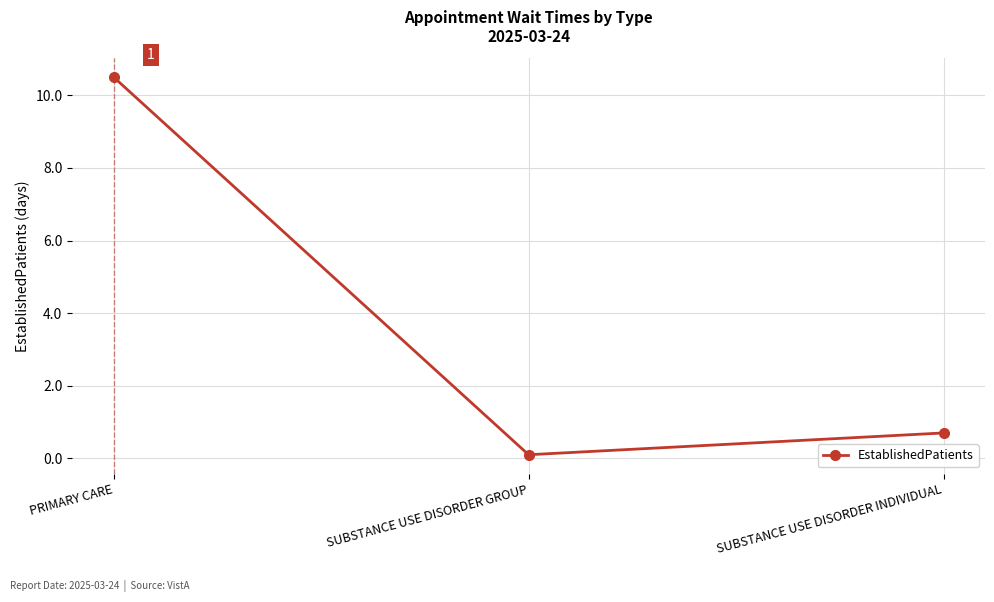

What is the difference between the maximum and minimum values?

10.4